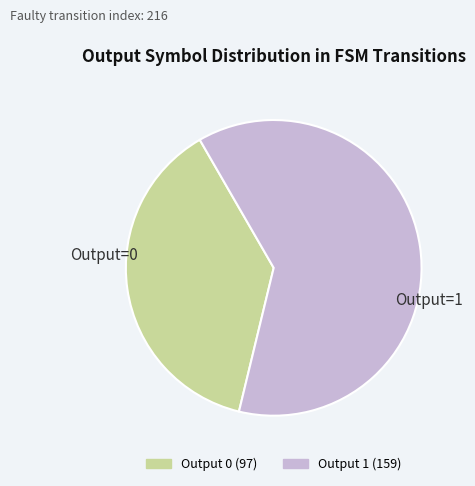

Count the number of slices in the pie.

2